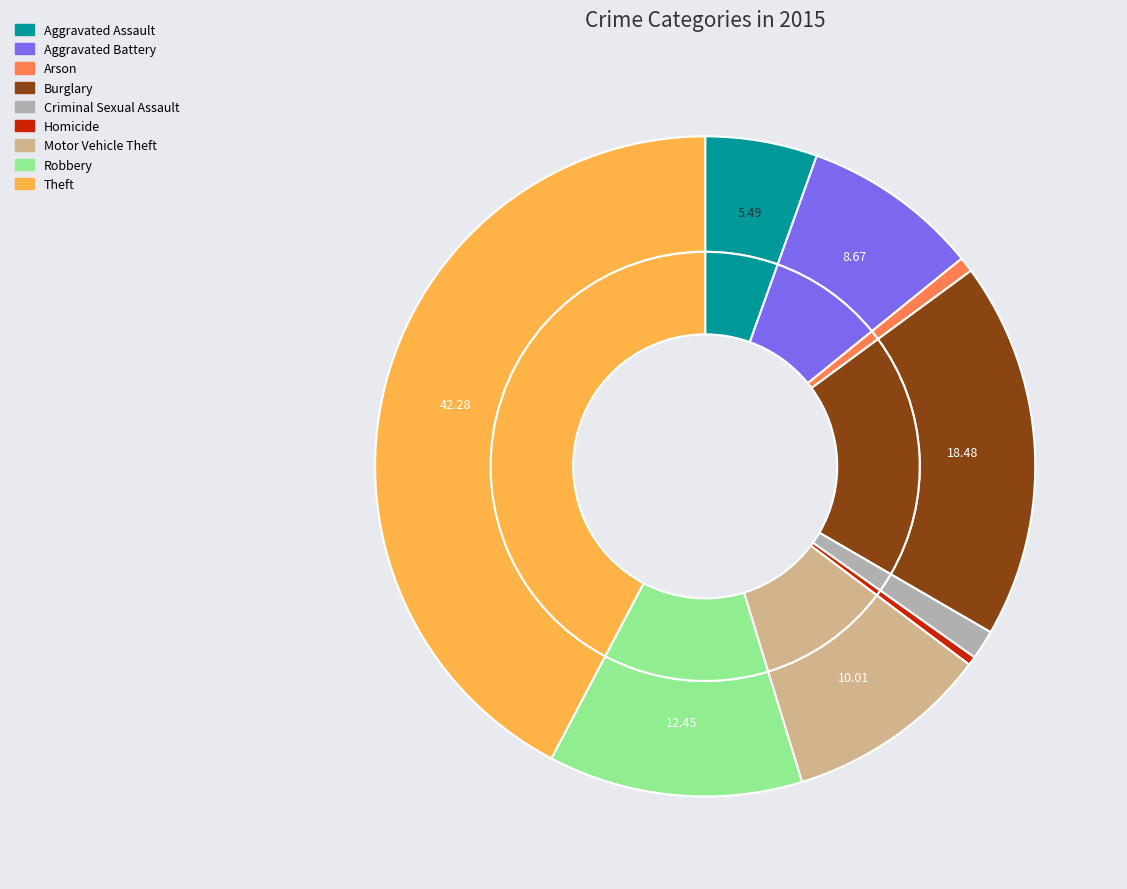

Which slice is the smallest?

Homicide